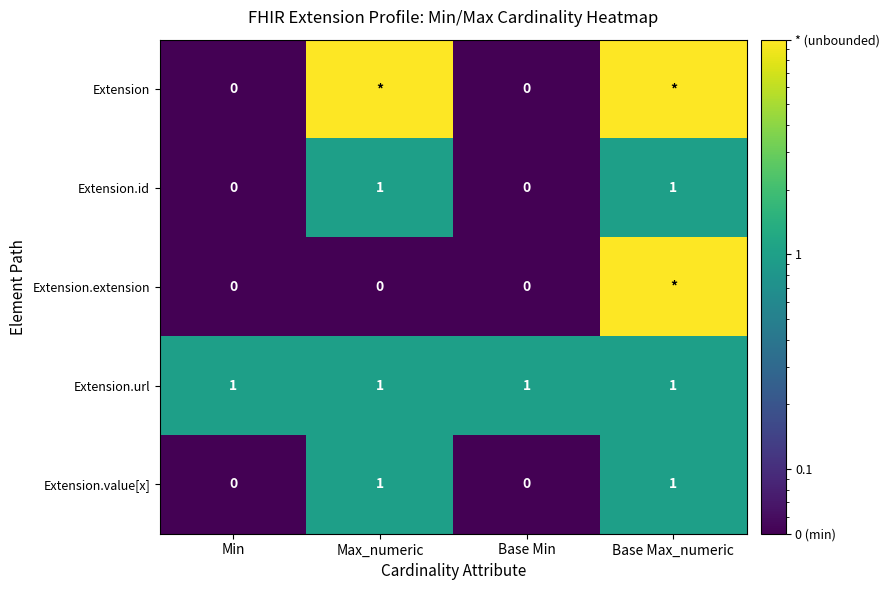

The value of Extension.url at Max_numeric is 1. True or false?

True